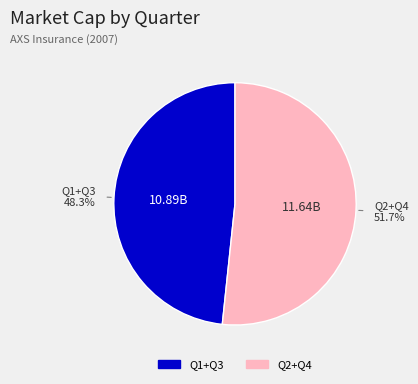

Is there any slice that represents more than half of the pie?

Yes